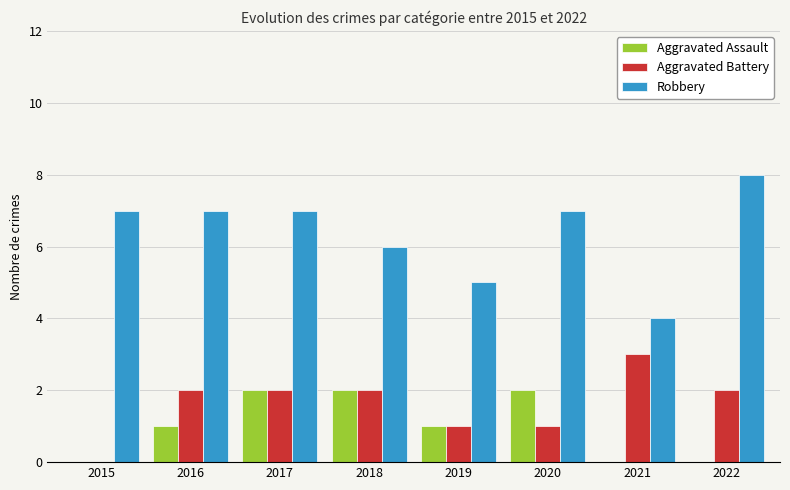

Reading right to left, what are all the values shown in this chart?

Aggravated Assault: 0	0	2	1	2	2	1	0
Aggravated Battery: 2	3	1	1	2	2	2	0
Robbery: 8	4	7	5	6	7	7	7